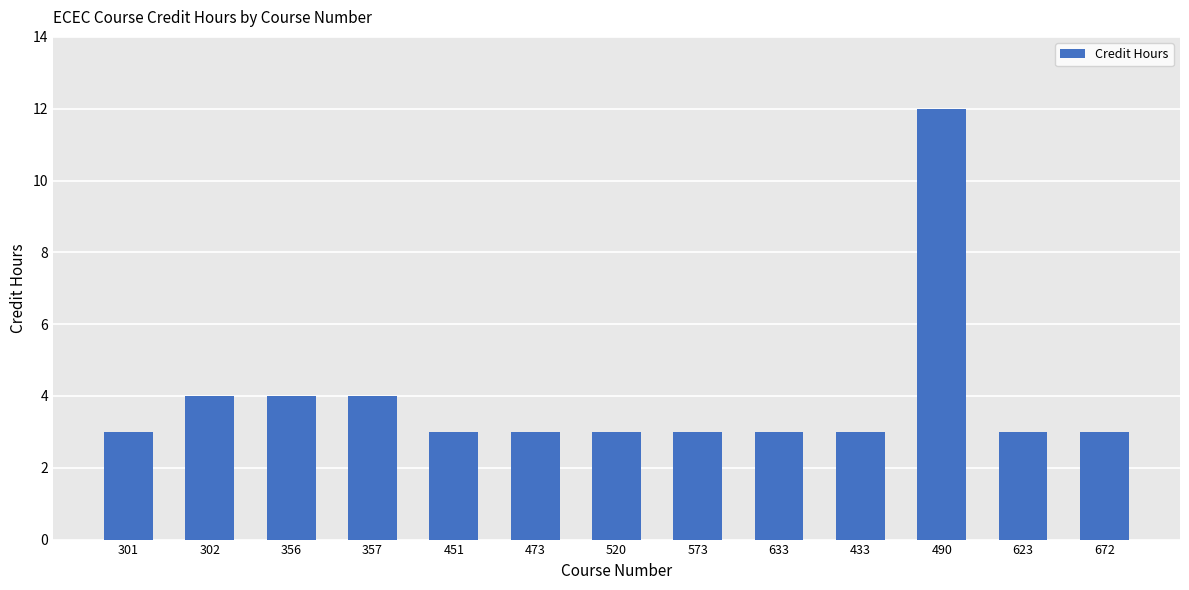

What is the sum of the values at 520 and 490?

15